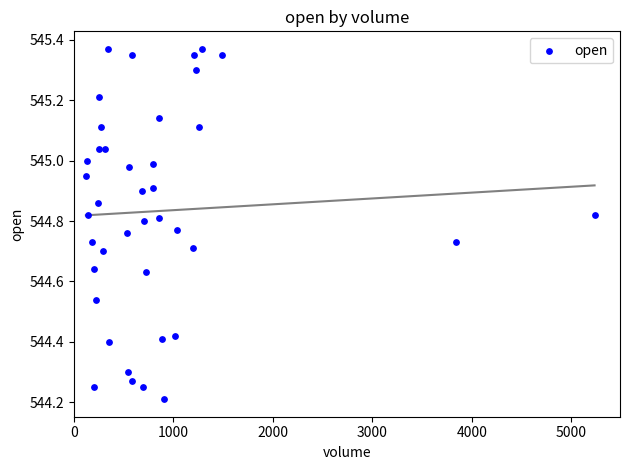

What is the range of Y values (max minus min)?

1.2